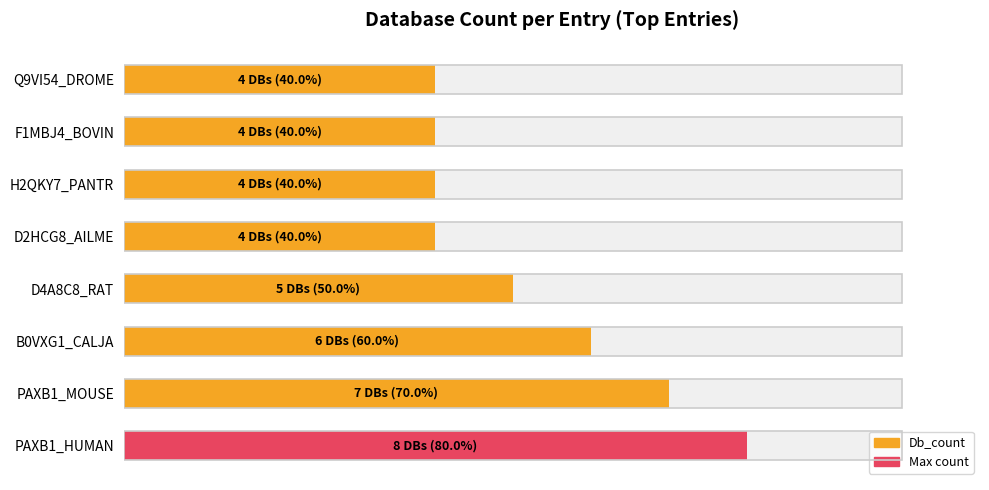

What is the approximate value at D2HCG8_AILME, to the nearest 10?

40